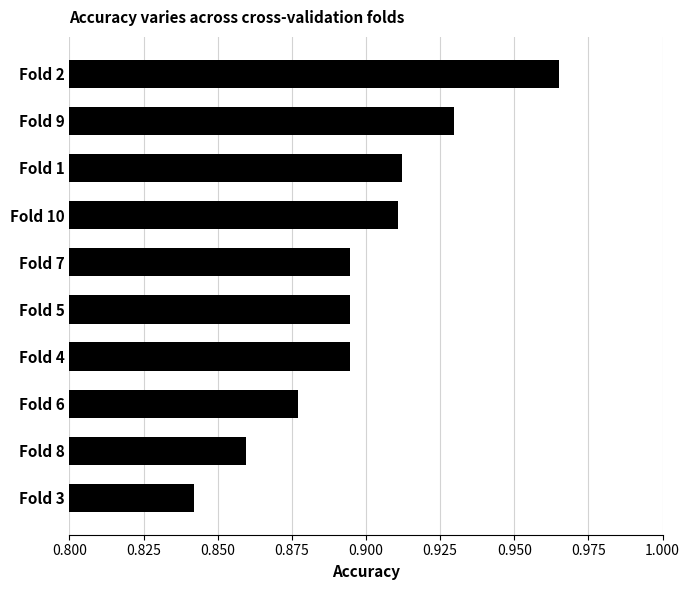

Which category has the lowest value across all series?

Fold 3